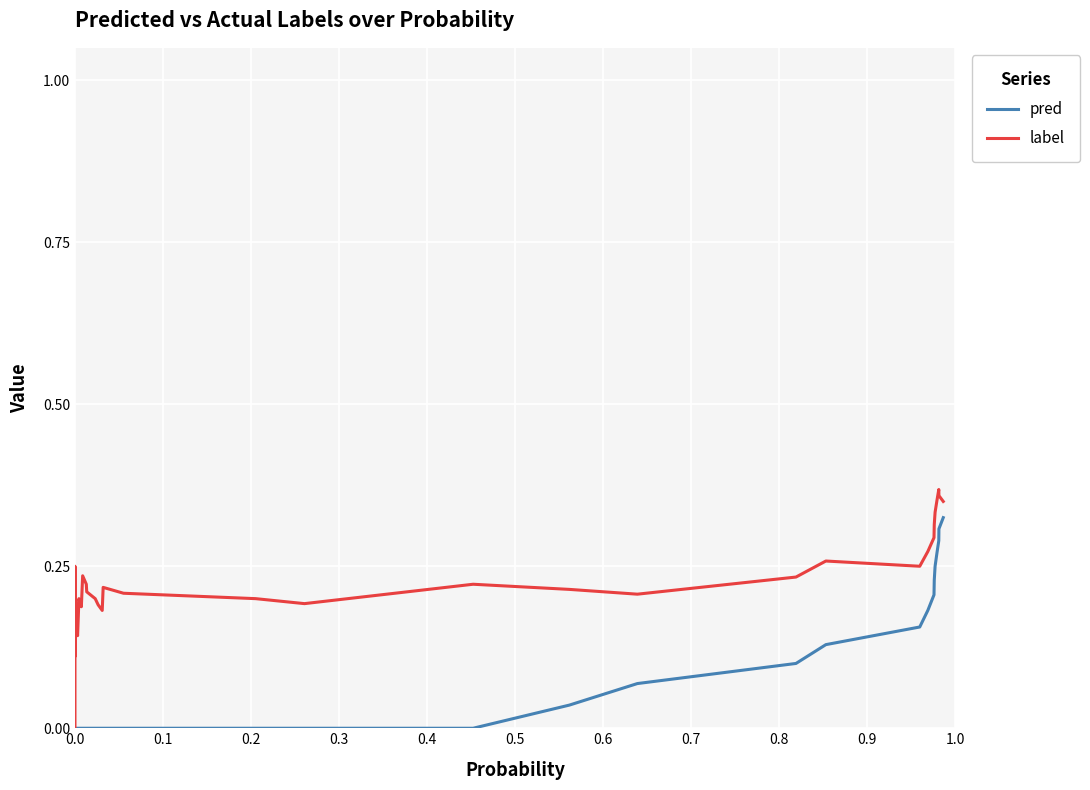

Which series has the largest total across all categories?

label